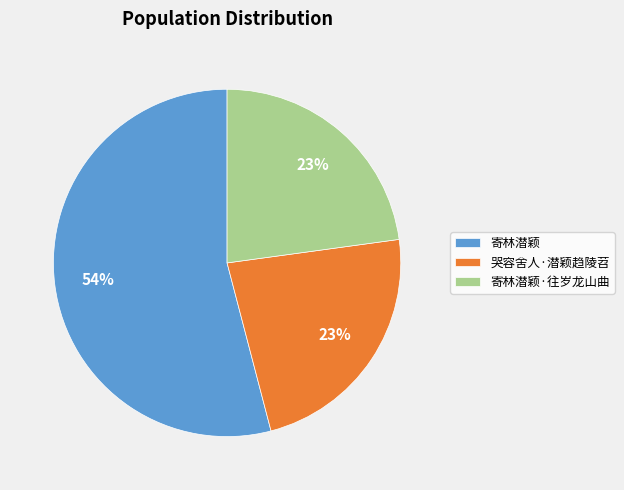

Does 寄林潜颖 represent more than half of the total?

Yes